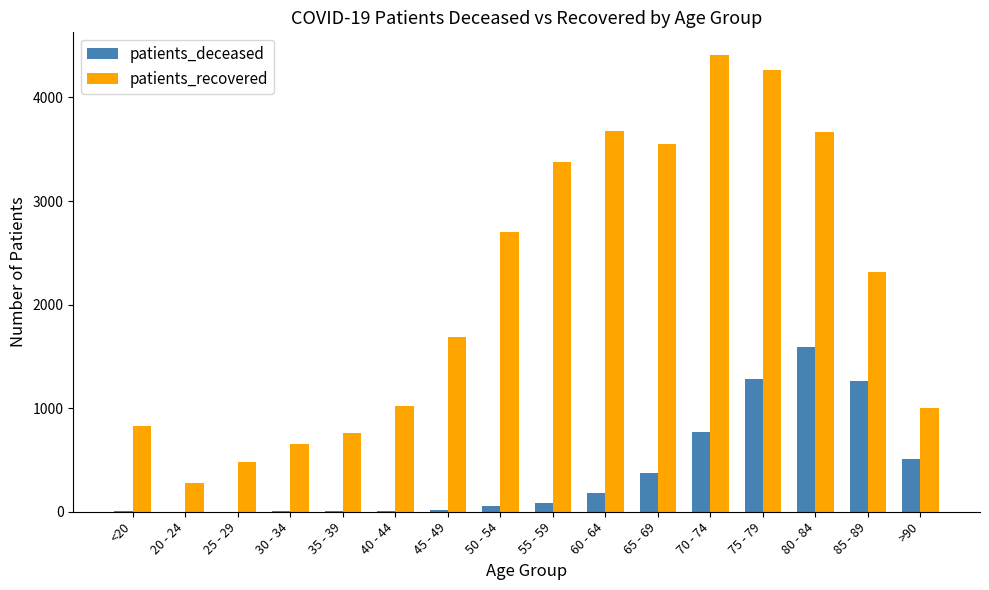

Which category has the highest value across all series?

70 - 74